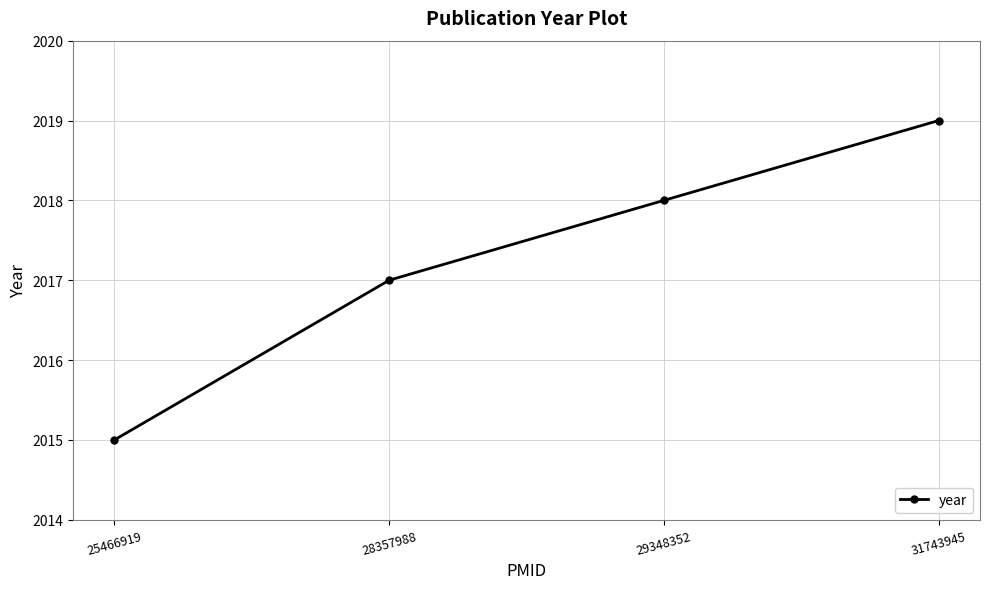

True or false: the data has more than 0 interior local peaks.

False